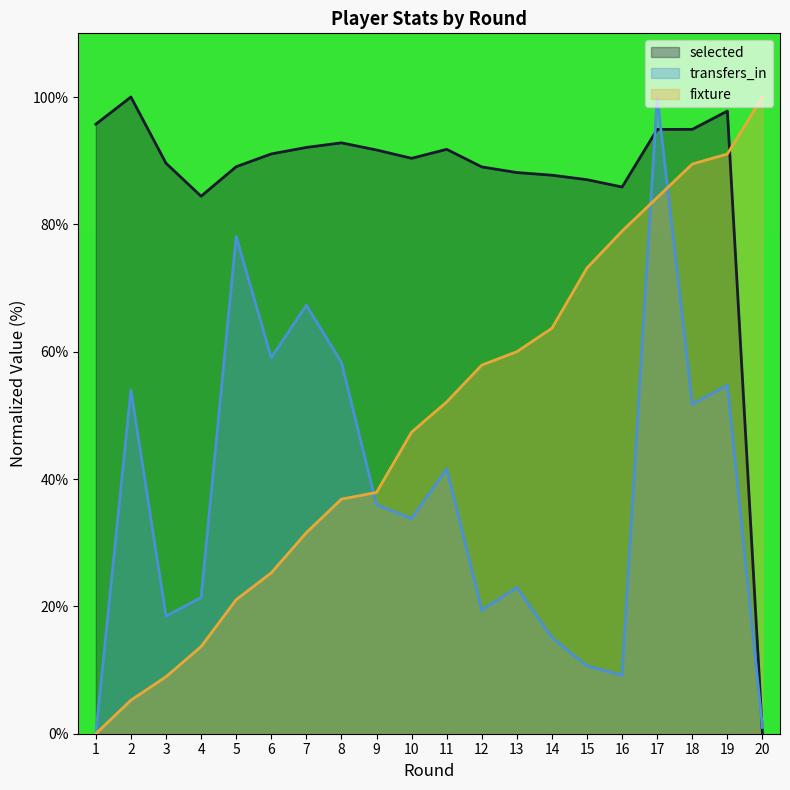

What is the sum of the transfers_in values at 8 and 11?

99.9